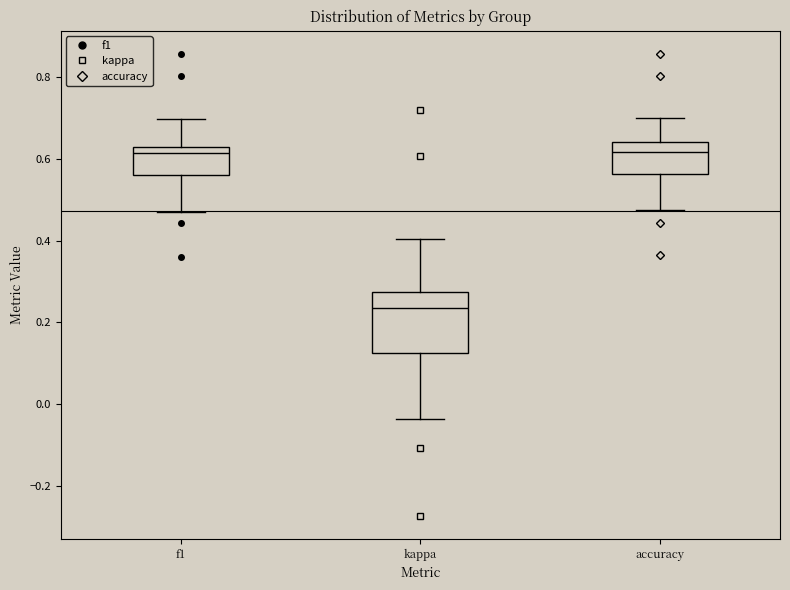

Where does the upper whisker of the box for accuracy end on the y-axis? The values are not printed on the chart, so give them approximately, as read against the axis.

0.70